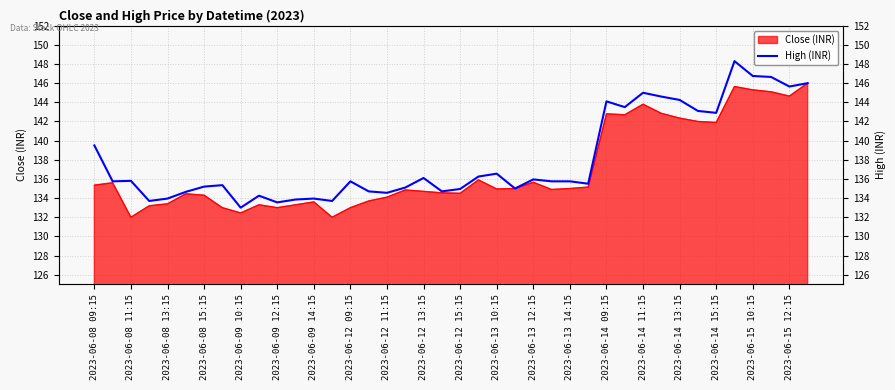

Is it true that the value at 23 is 135.0?

True